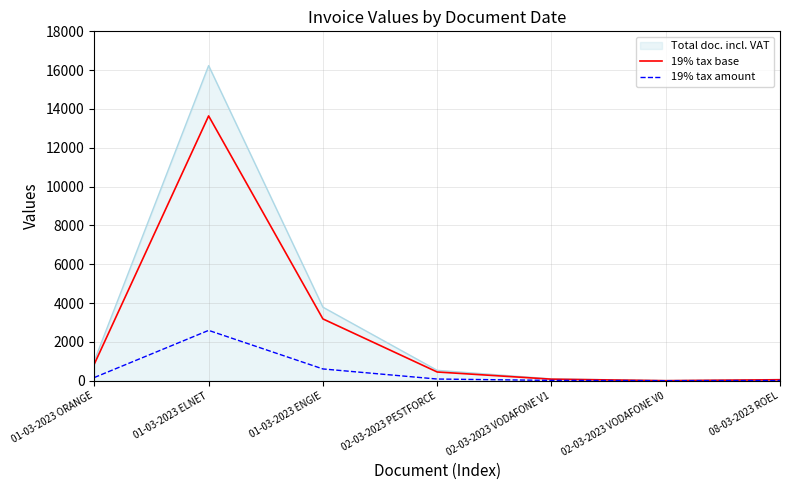

At which label does Total doc. incl. VAT reach its peak?

01-03-2023 ELNET